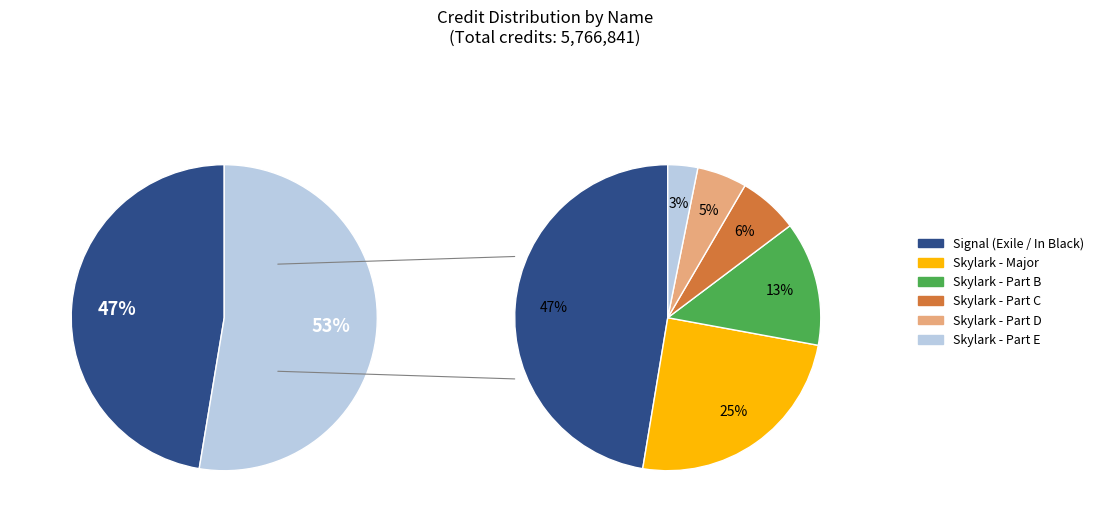

How many slices are in this pie chart?

2